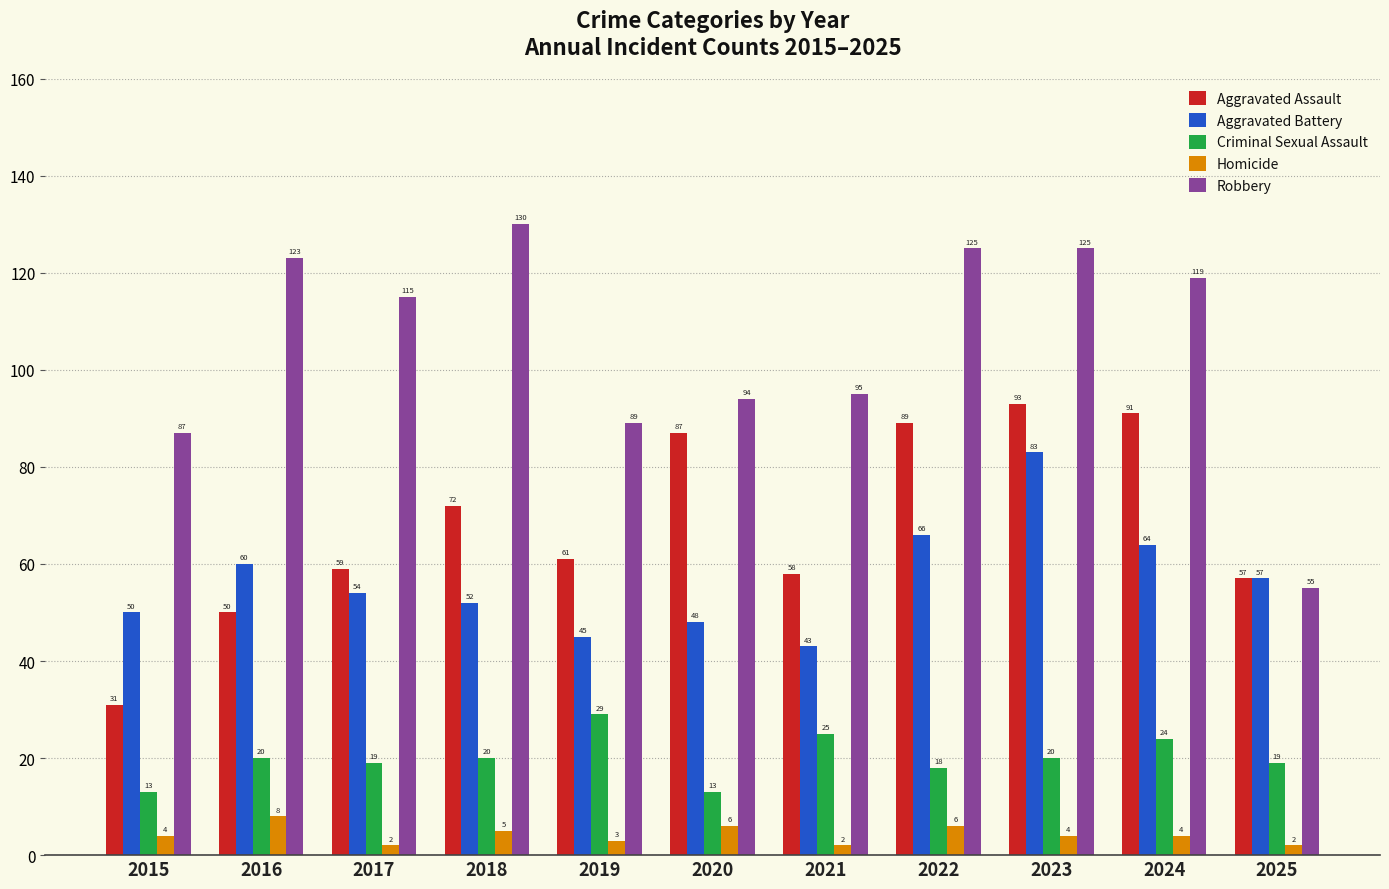

What is the maximum value shown in the chart?

130